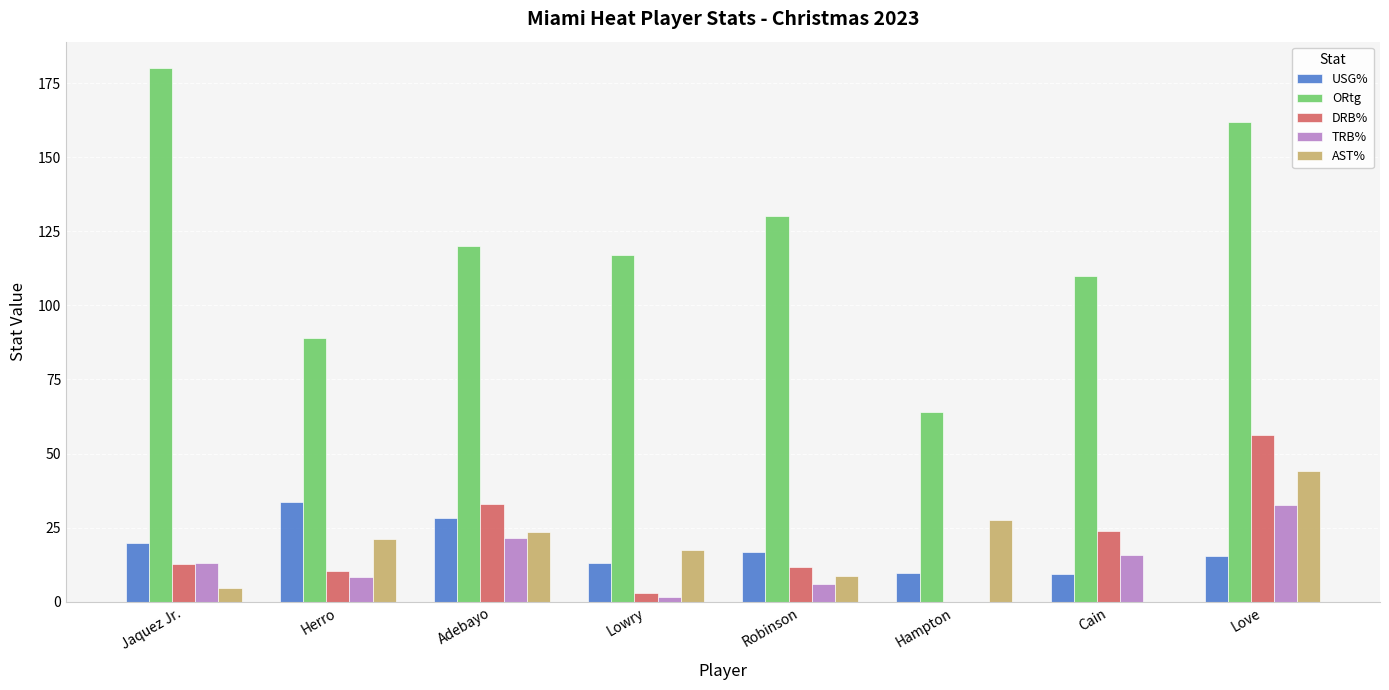

What is the sum of all DRB% values?

151.3